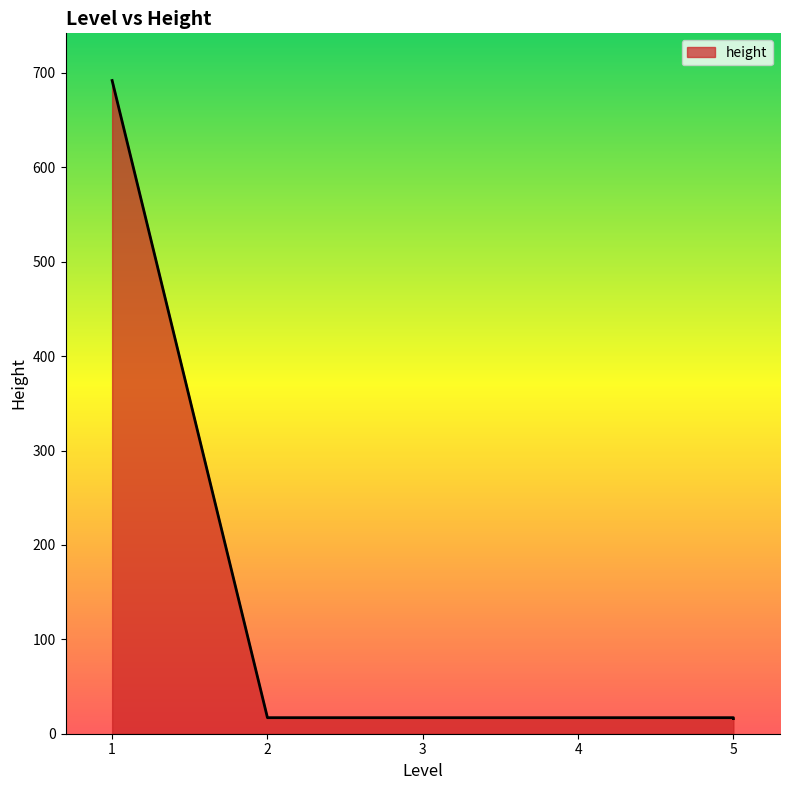

What is the greatest value displayed?

692